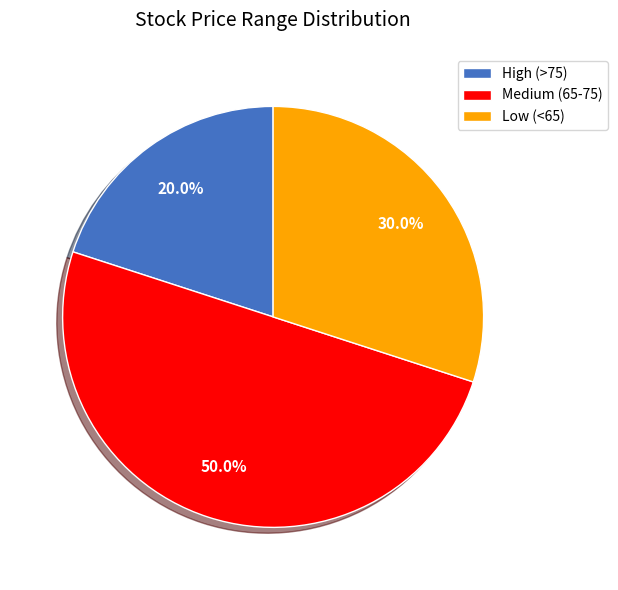

What is the ratio of the value at Medium (65-75) to the value at Low (<65)?

1.7